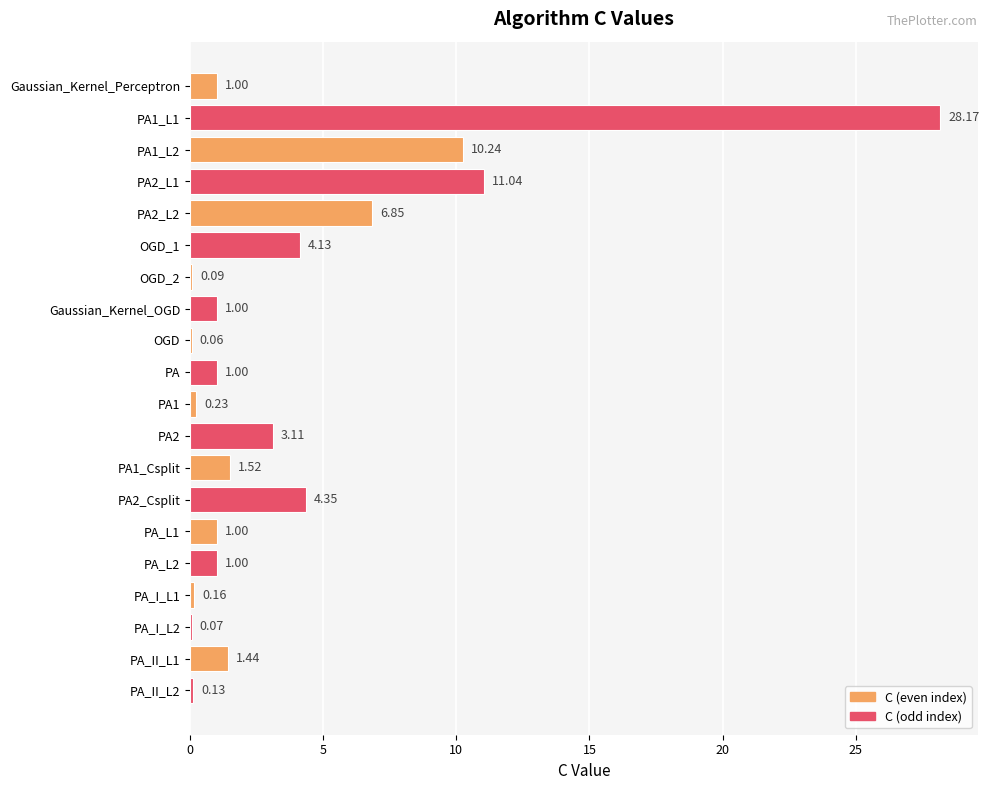

What is the sum of the values at PA1 and PA_I_L1?

0.4